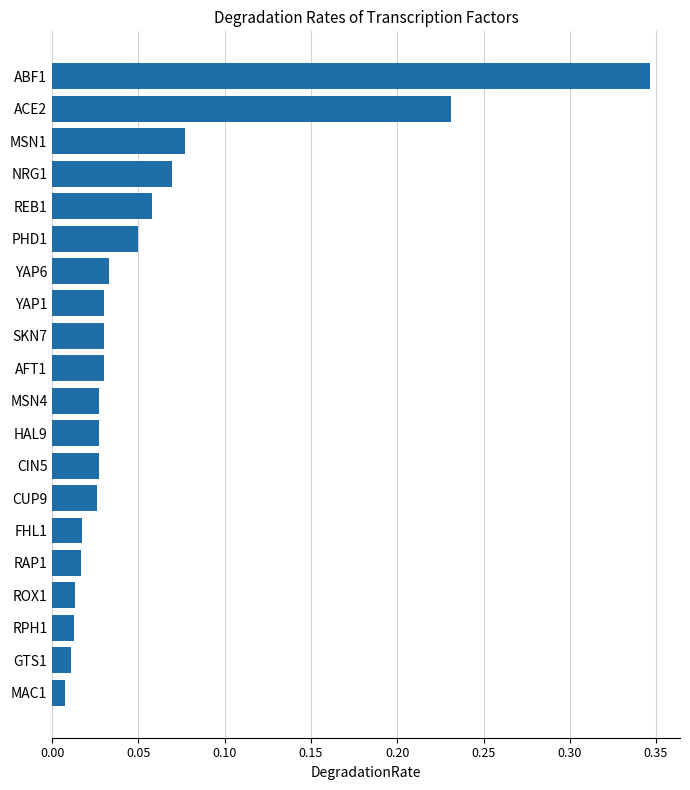

Between PHD1 and SKN7, which is larger?

PHD1